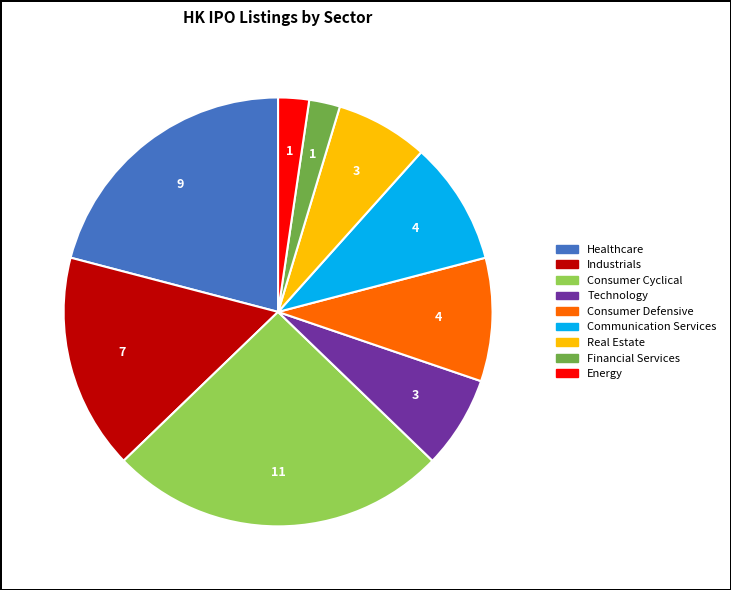

Between Financial Services and Healthcare, which is larger?

Healthcare